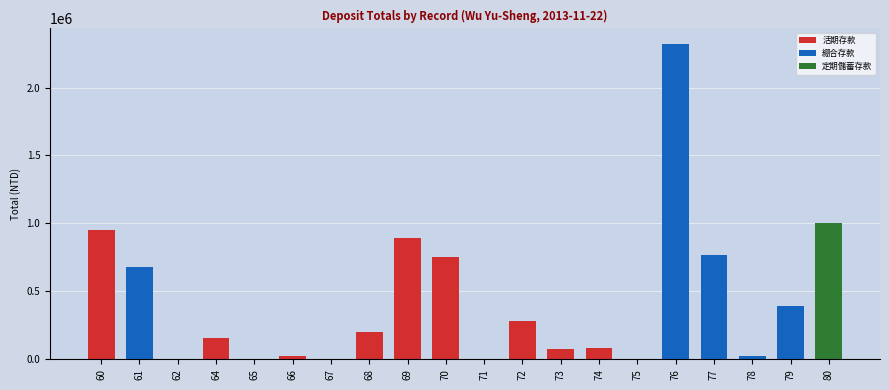

Are the bars grouped side by side (vs. stacked)?

No